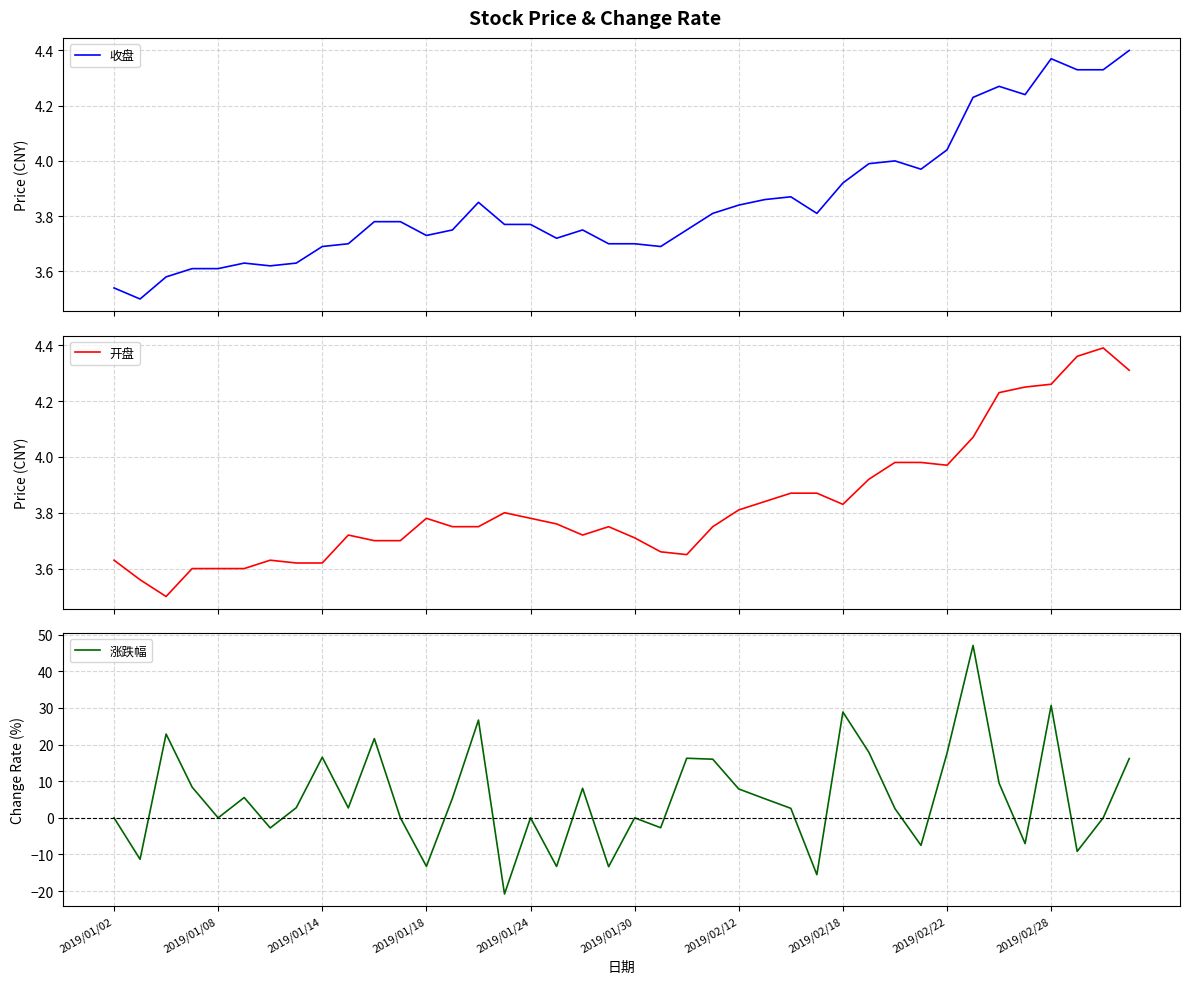

What is the minimum value for 开盘?

3.5